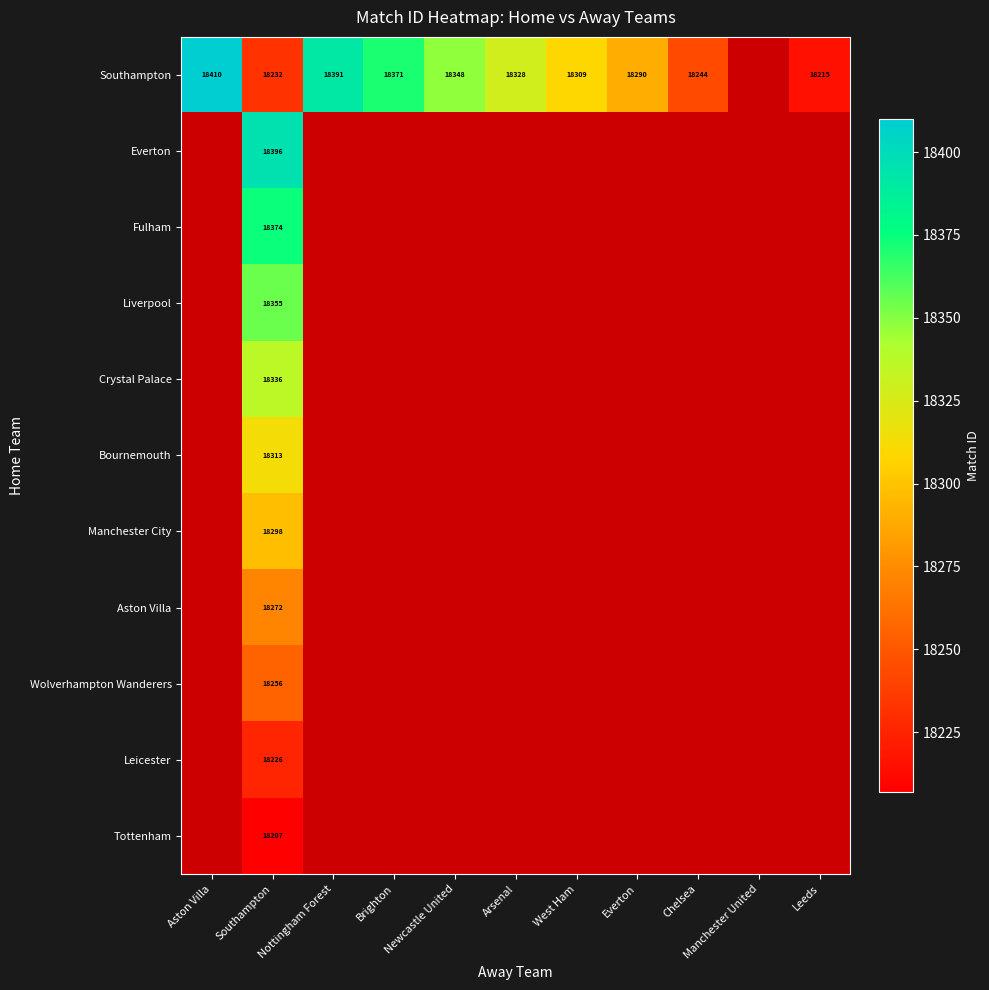

The Southampton series shows 32275 at Southampton. True or false?

False